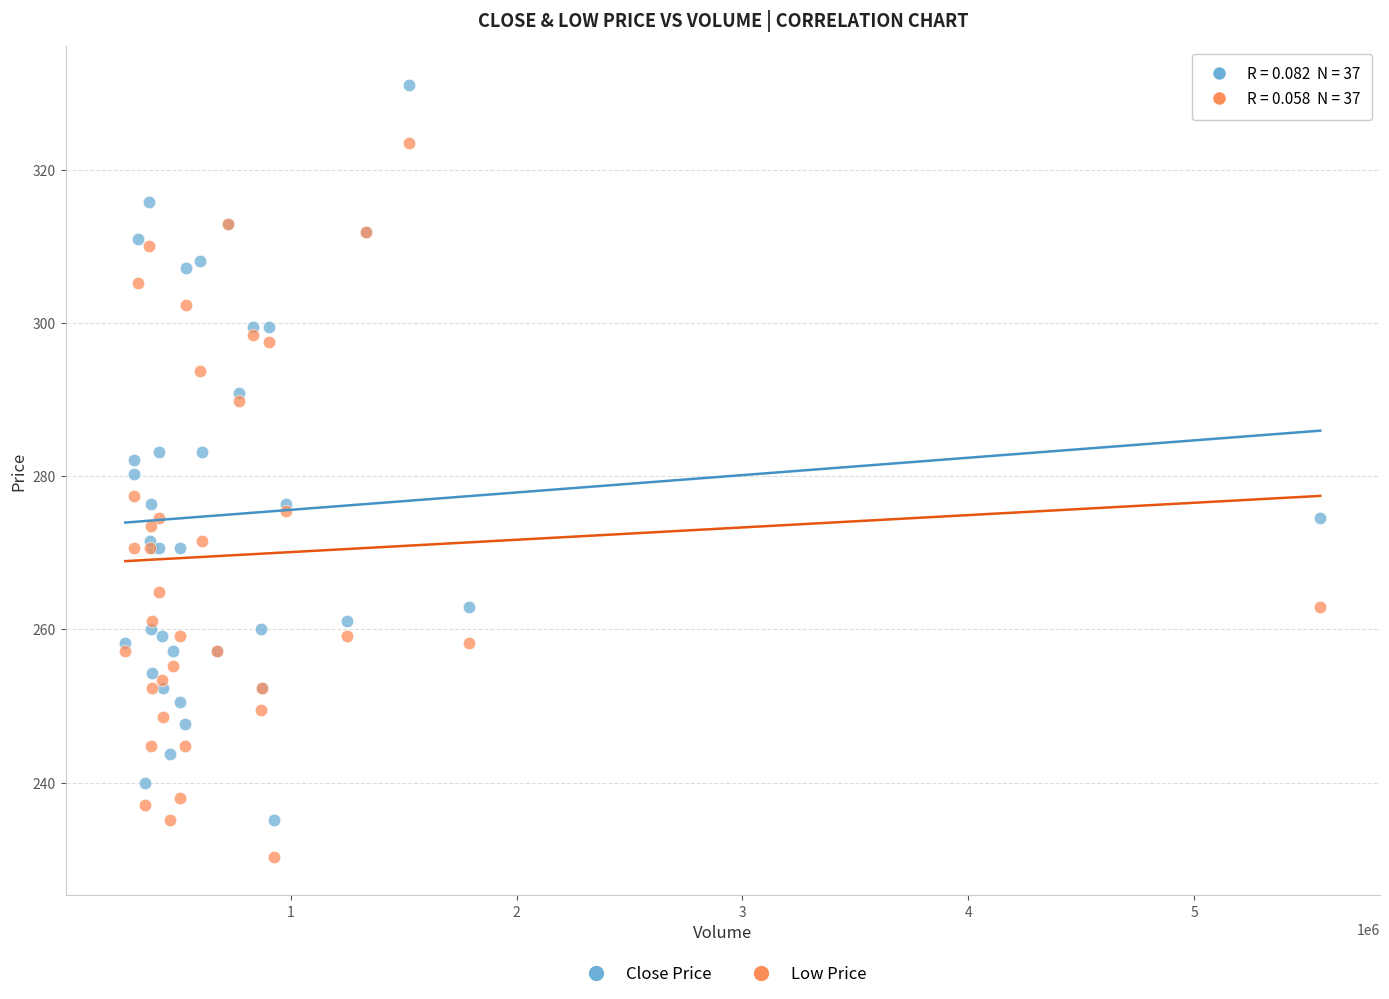

Which series has the largest Y range (max minus min)?

Close Price